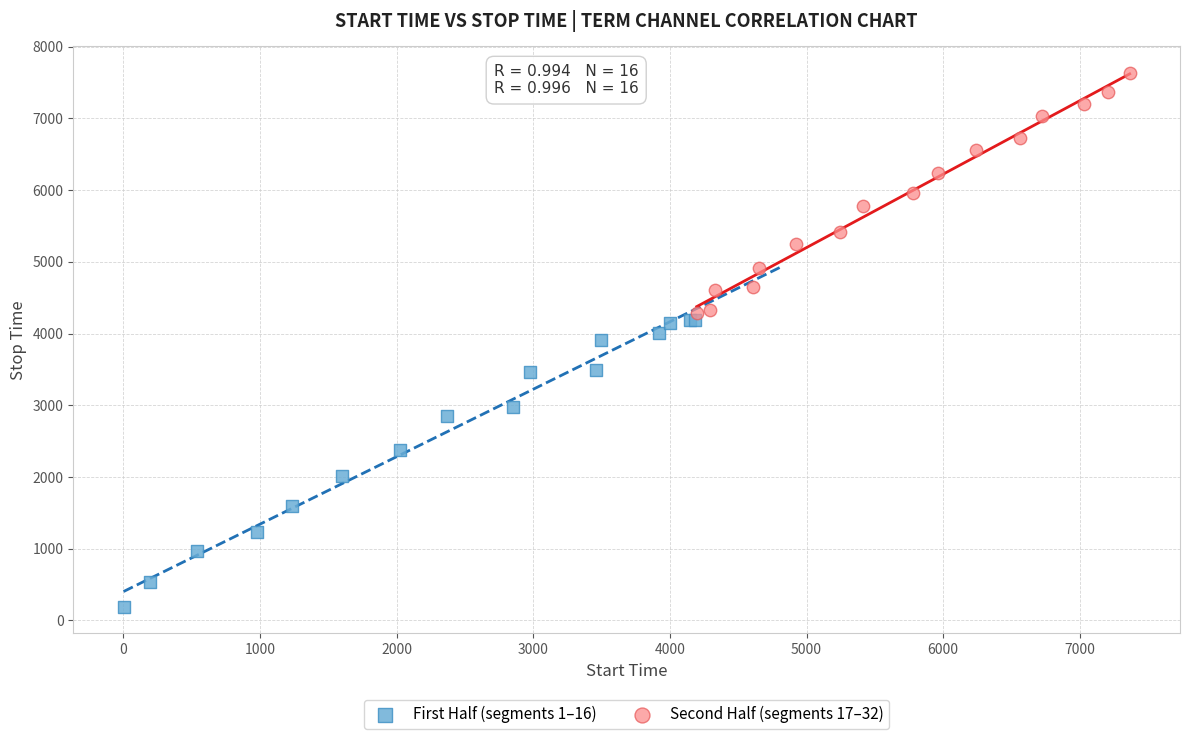

Which series reaches the maximum Y coordinate?

Second Half (segments 17–32)